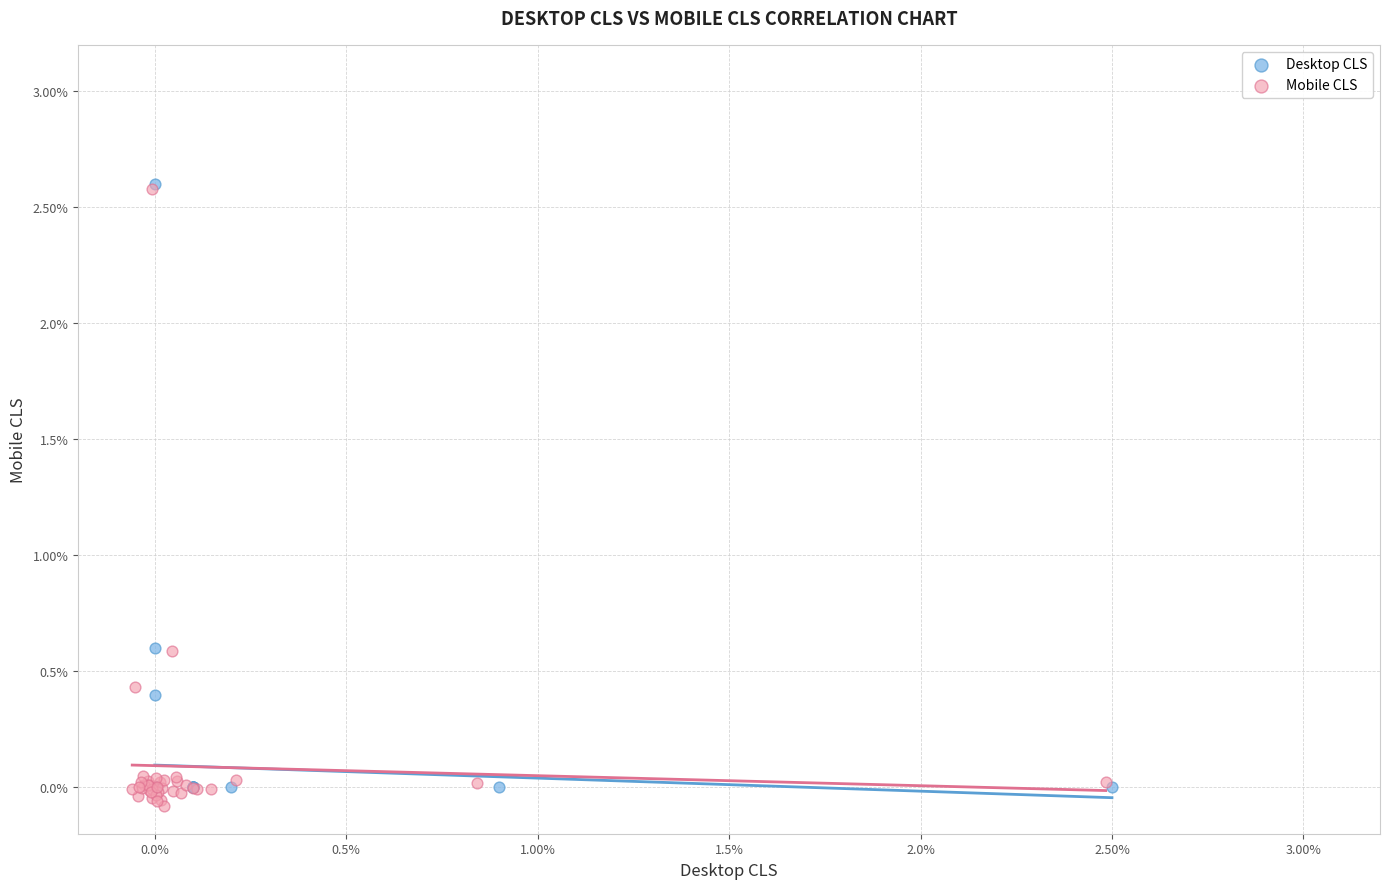

Which series reaches the minimum Y coordinate?

Mobile CLS